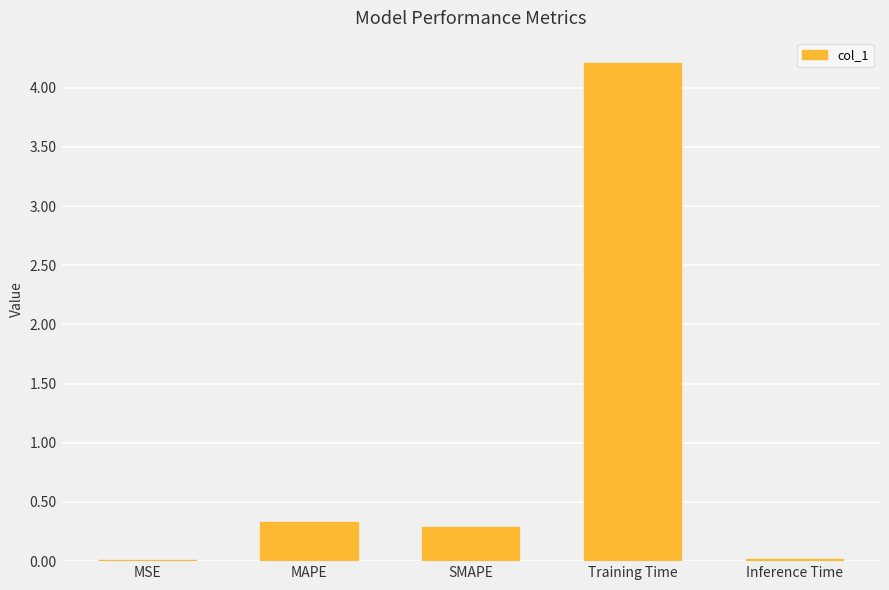

Which category has the highest value across all series?

Training Time